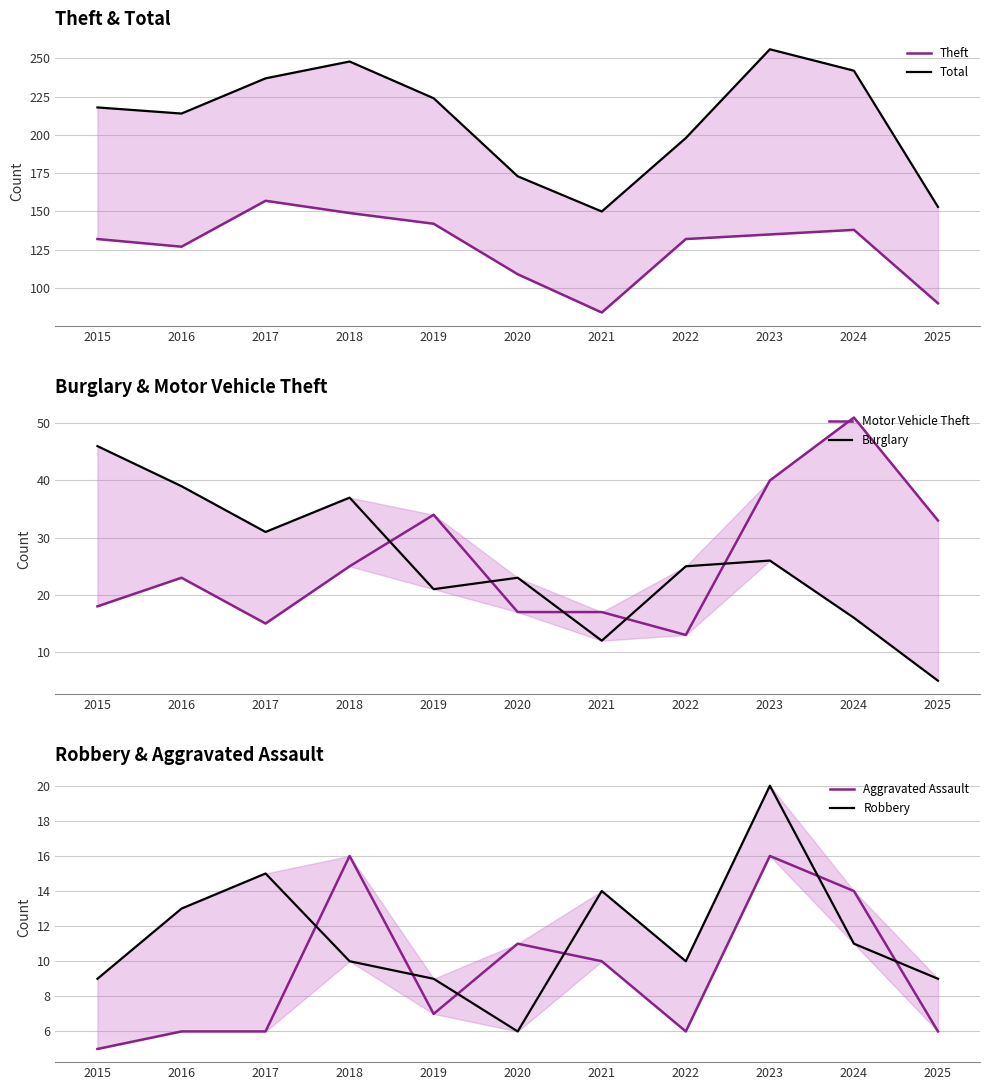

Which series has the largest total across all categories?

Total